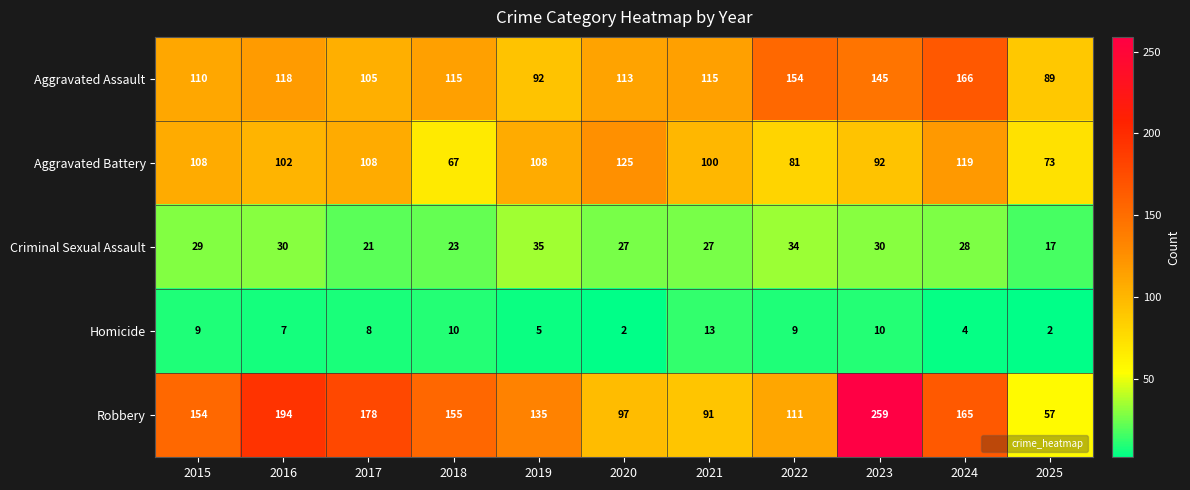

What is the total value across all series at 2016?

451